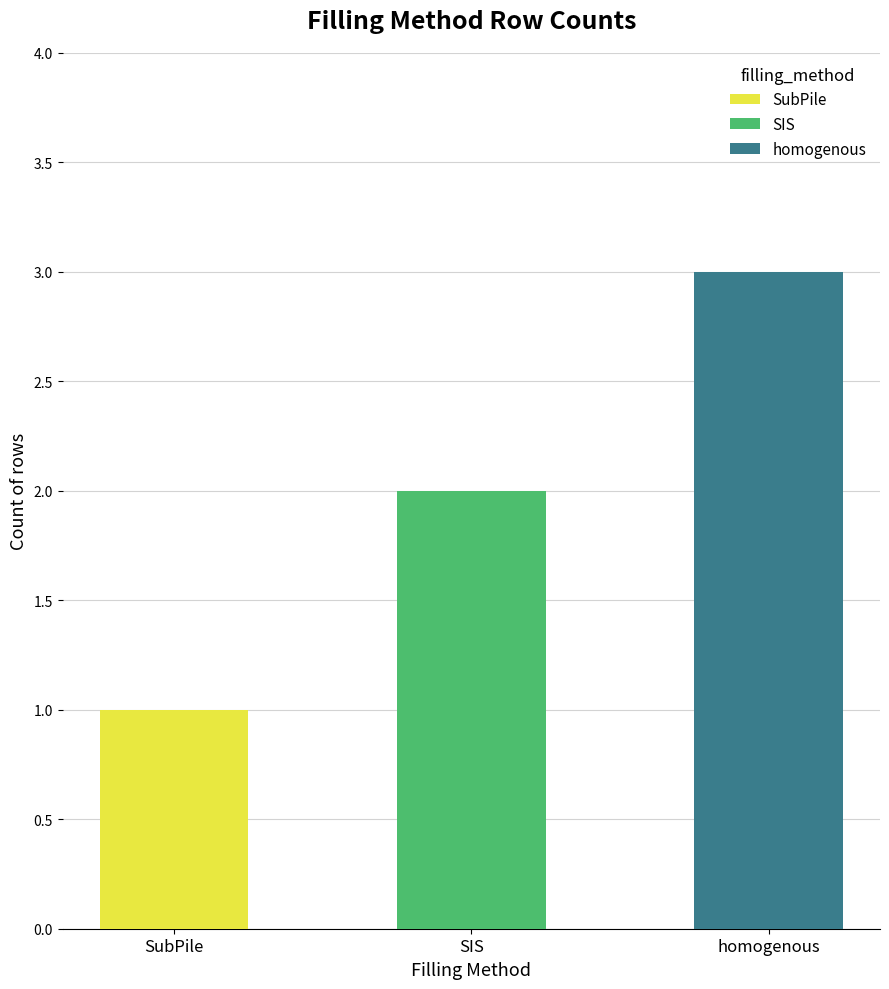

What is the sum of all SubPile values?

1